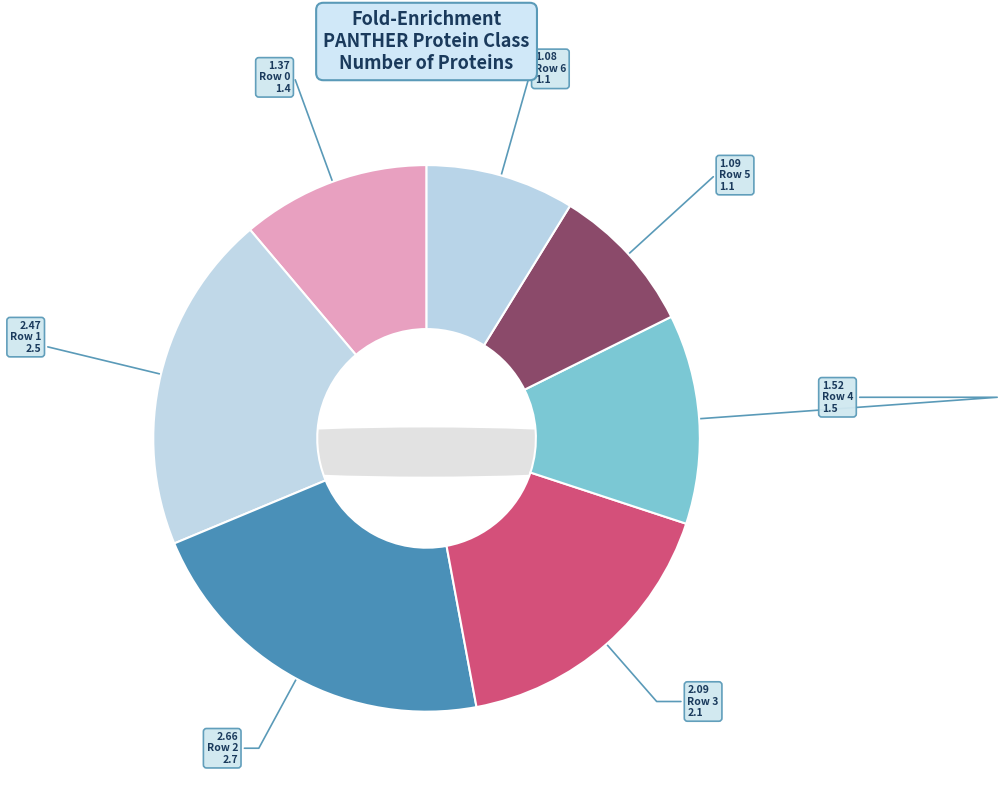

How many segments does this pie chart have?

7